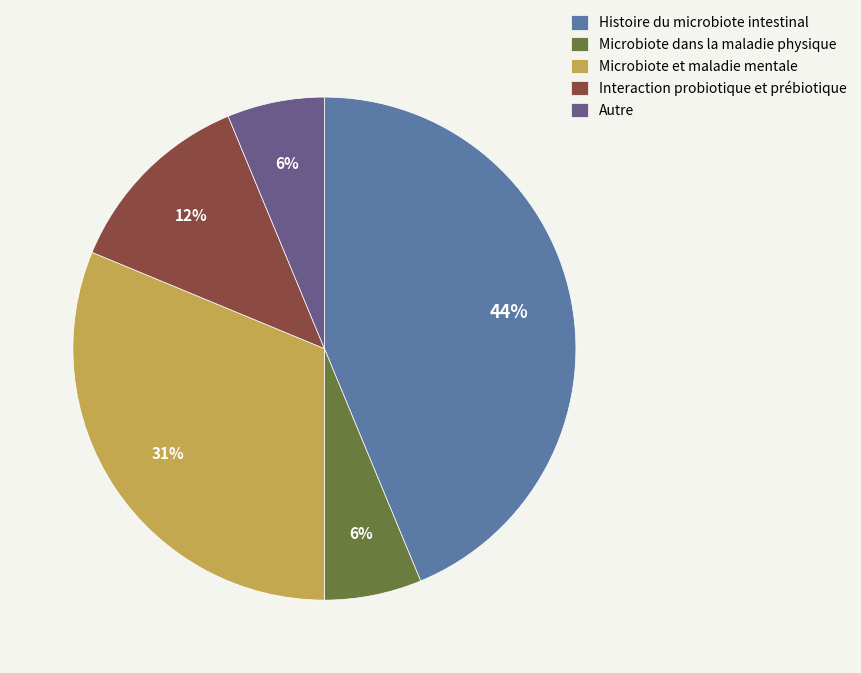

How many segments does this pie chart have?

5